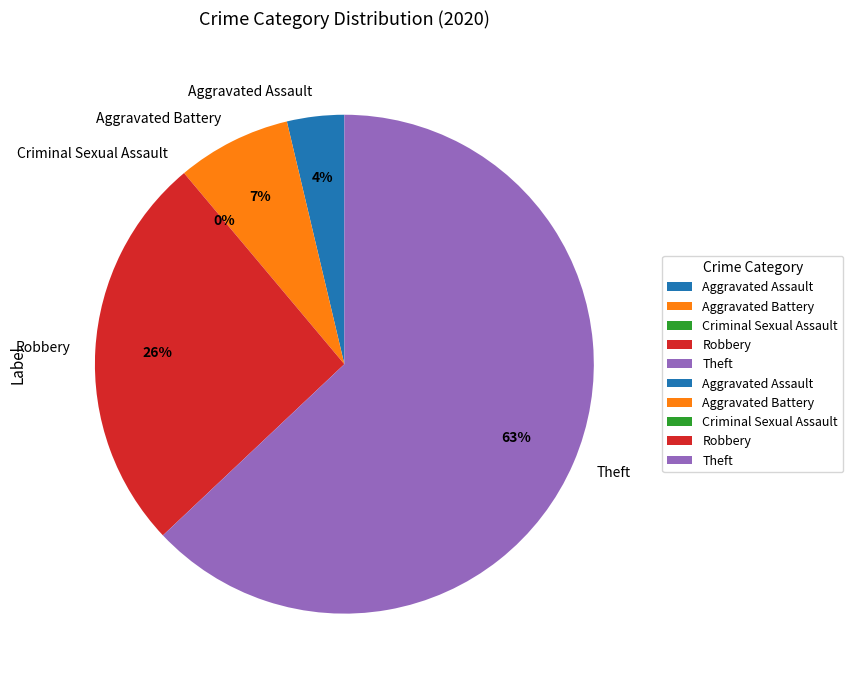

Which category has the smallest portion of the pie?

Criminal Sexual Assault